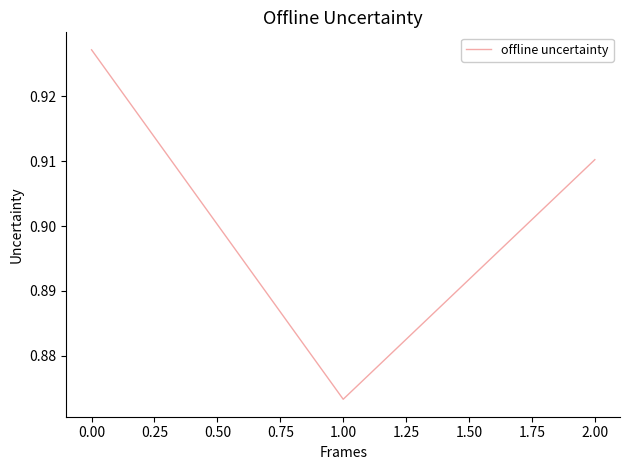

Between 2.00 and 1.00, which is larger?

2.00